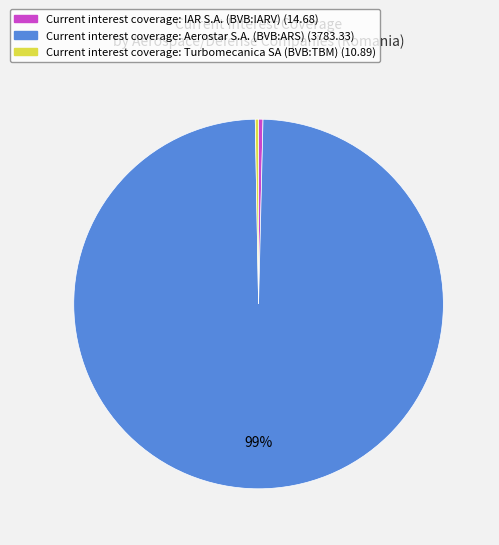

To the nearest percent, what is the average slice percentage?

33%